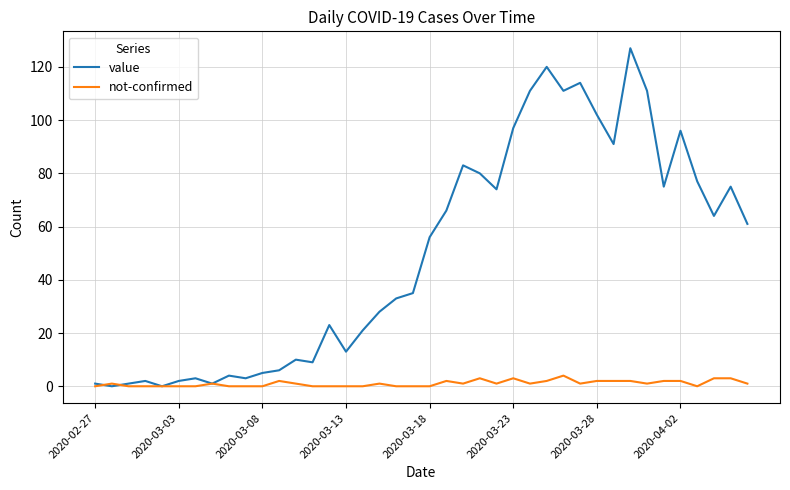

What is the maximum value for not-confirmed?

4